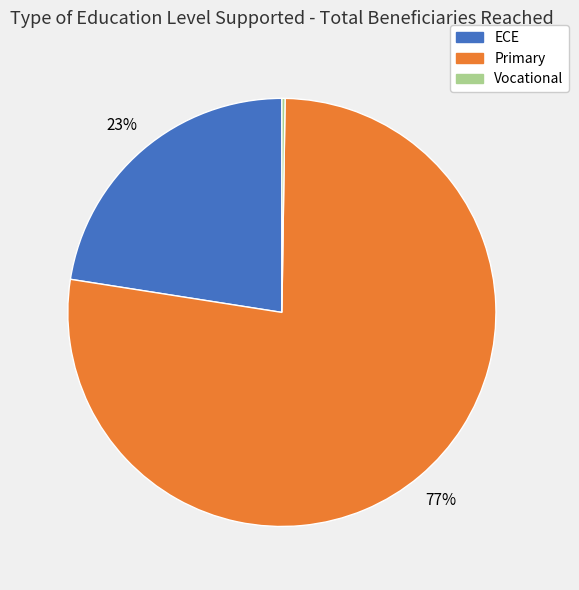

Which has a higher value, Primary or ECE?

Primary